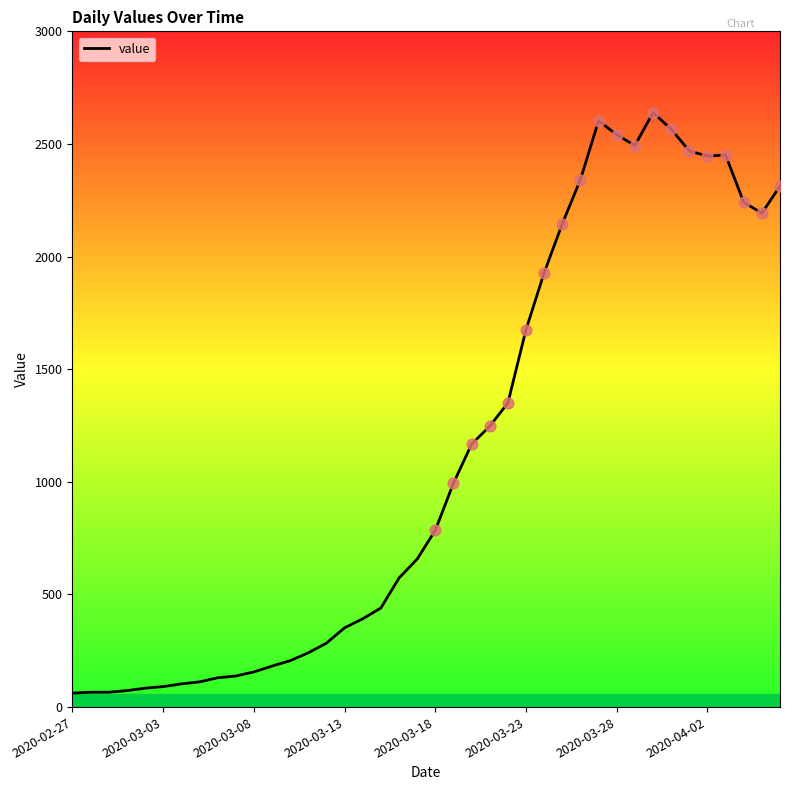

What is the difference between the maximum and minimum values?

2577